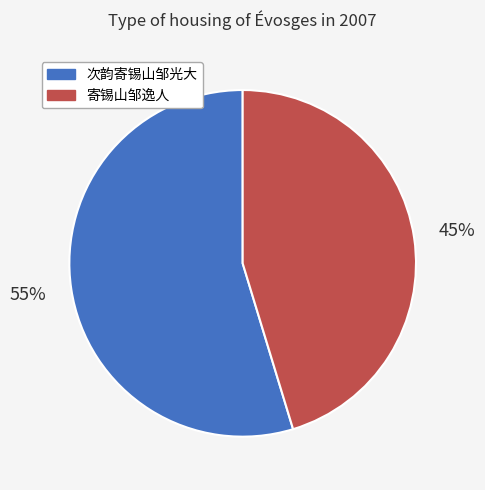

Is it true that 寄锡山邹逸人 is 45% of the pie?

True